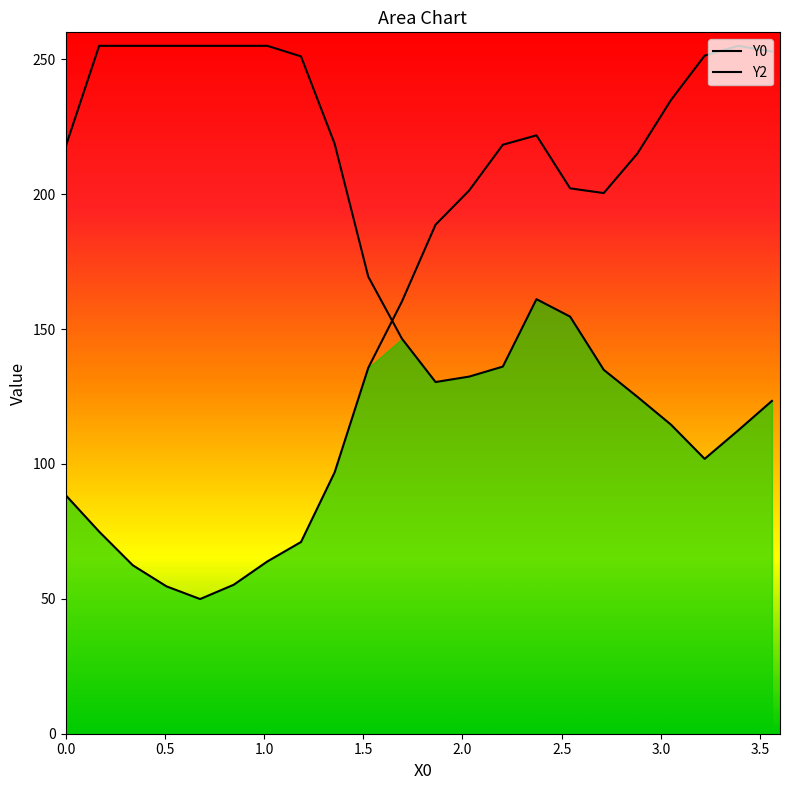

True or false: Y2 and Y0 cross at least once.

True